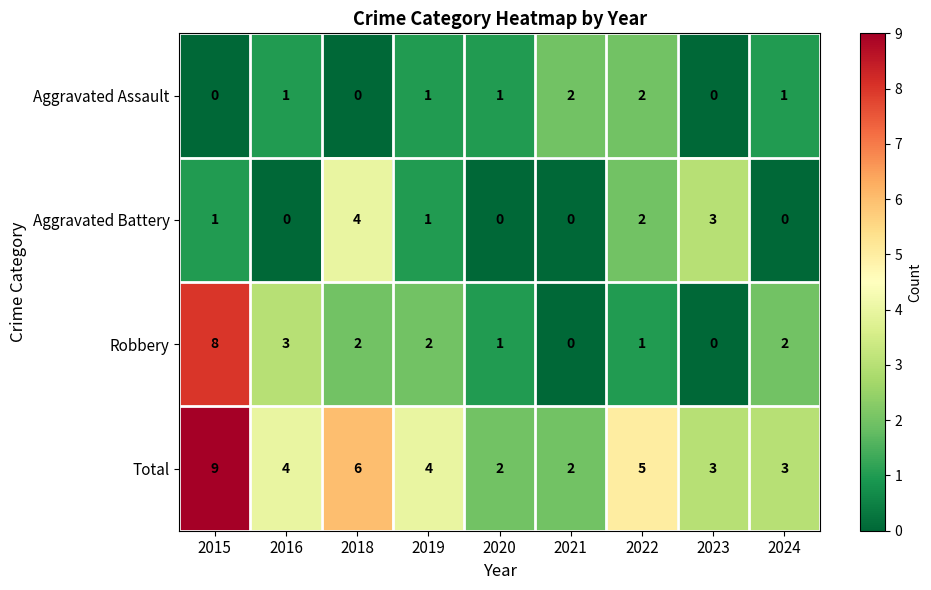

Which series changed the most between 2018 and 2024?

Aggravated Battery